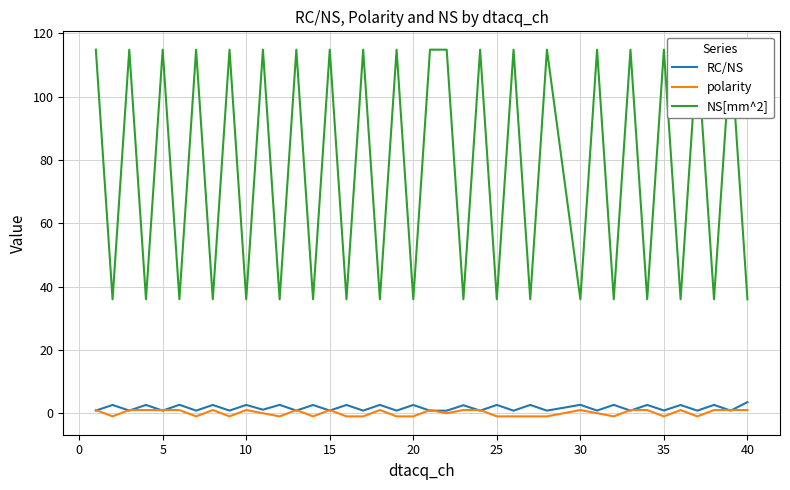

What is the difference between the maximum and minimum values in the RC/NS series?

2.7